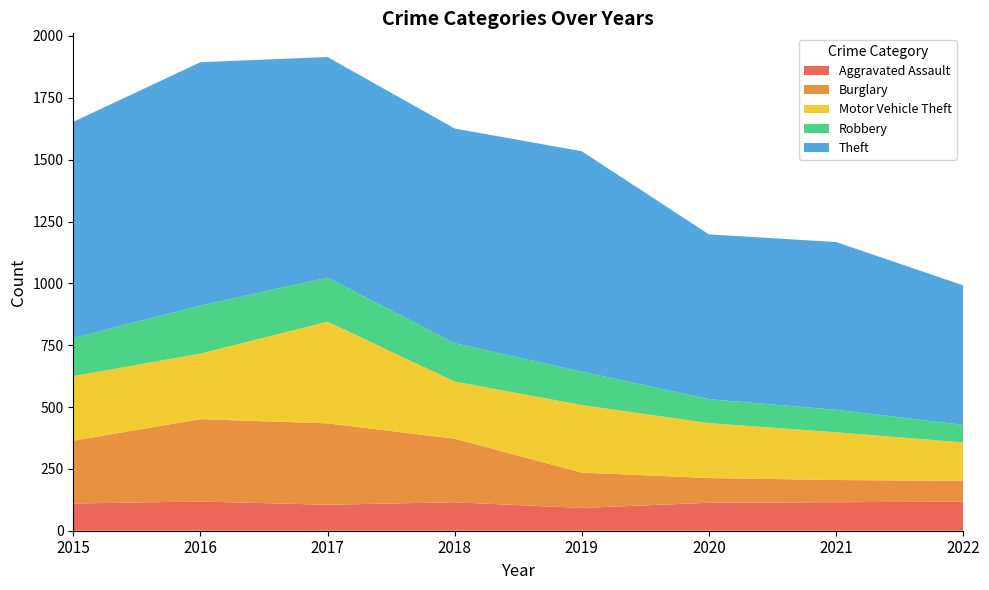

Reading left to right, list all the values displayed in this chart.

Aggravated Assault: 110	118	105	115	92	113	115	118
Burglary: 254	333	329	257	143	100	90	84
Motor Vehicle Theft: 261	265	411	231	273	222	193	155
Robbery: 154	194	178	155	135	97	91	71
Theft: 874	984	892	868	891	666	678	564